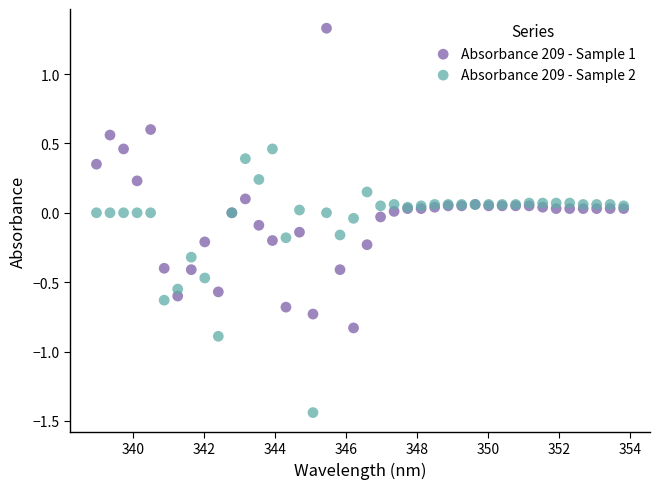

Which series contains the lowest Y value?

Absorbance 209 - Sample 2